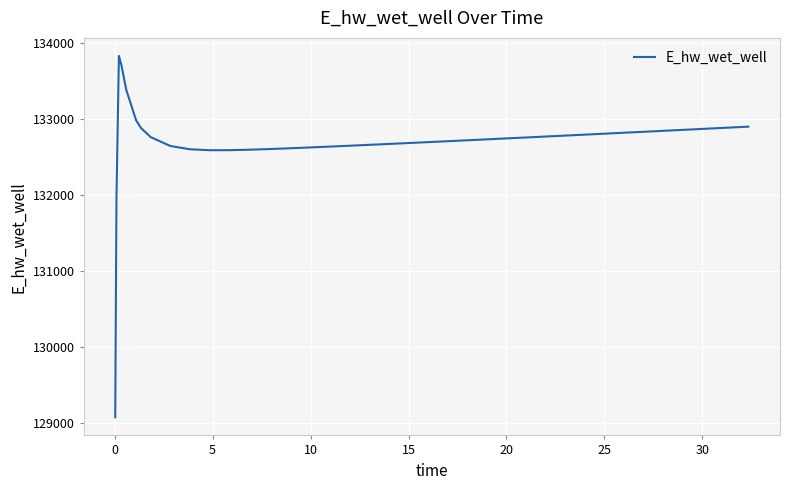

What is the smallest value displayed?

129070.3